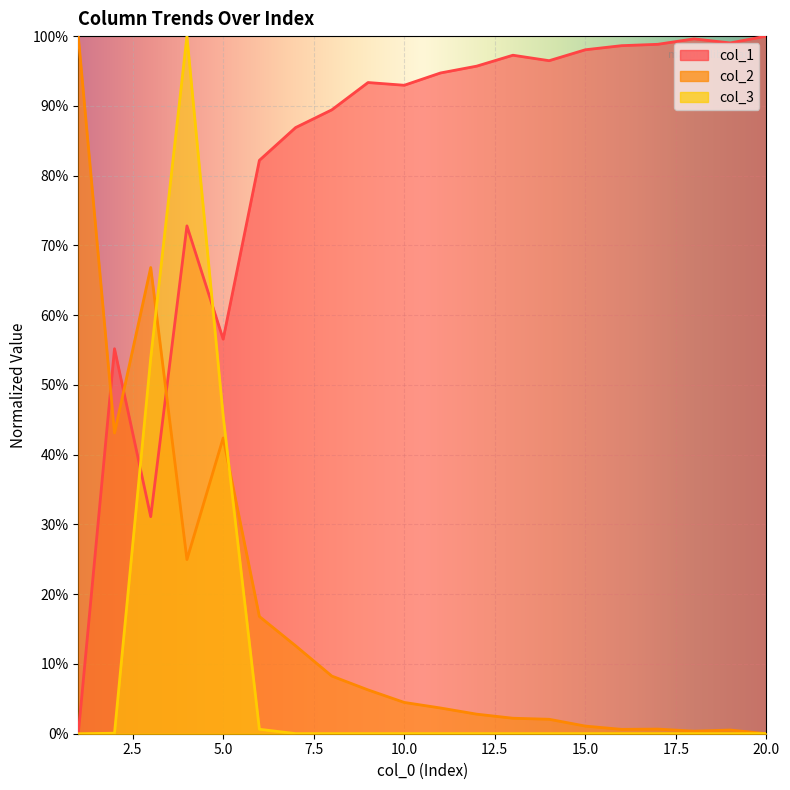

True or false: col_1 has more than 1 interior local peaks.

True